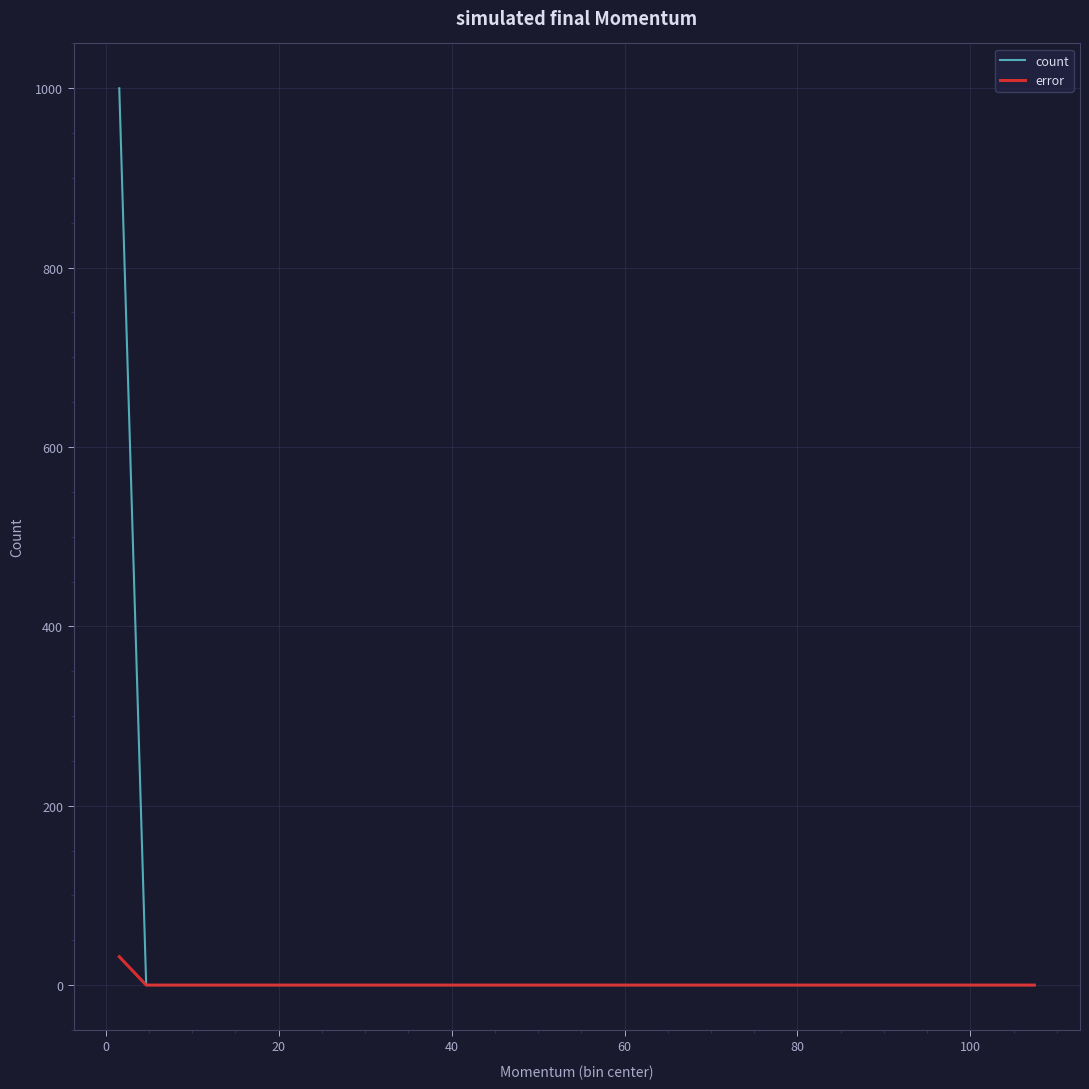

What is the maximum value shown in the chart?

1000.0